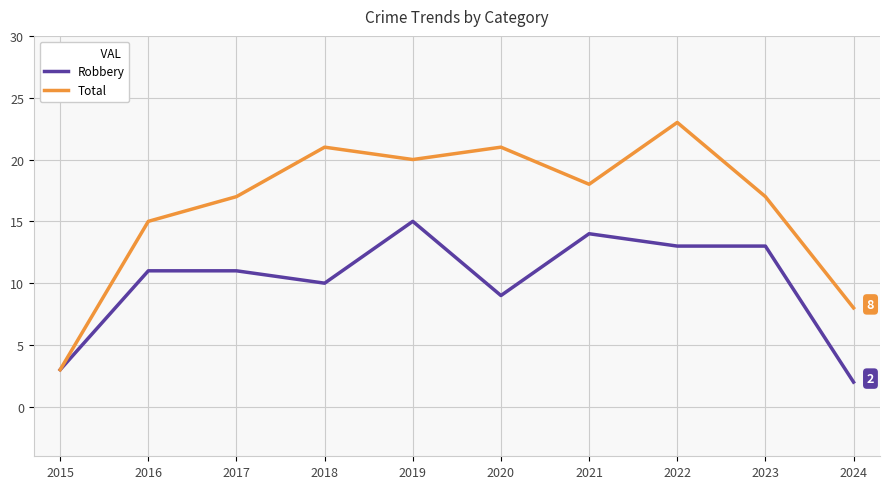

What is the greatest value displayed?

23